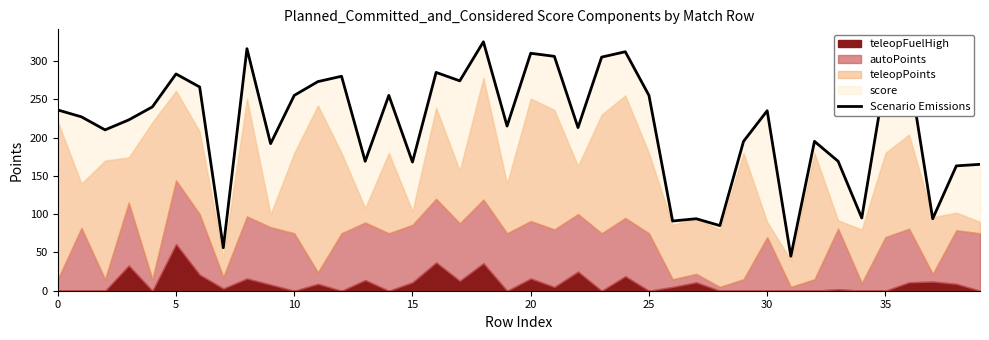

Reading right to left, list all the values displayed in this chart.

165	163	94	288	280	95	169	195	45	235	195	85	94	91	255	312	305	213	306	310	215	325	274	285	168	255	169	280	273	255	192	316	56	266	283	240	223	210	227	236